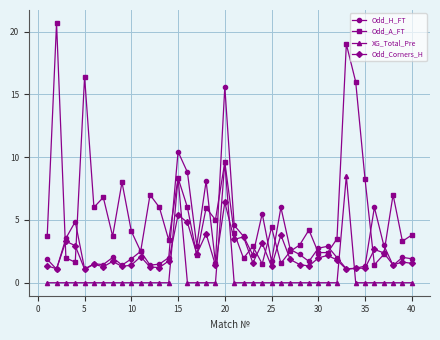

Count the number of categories in the chart.

40